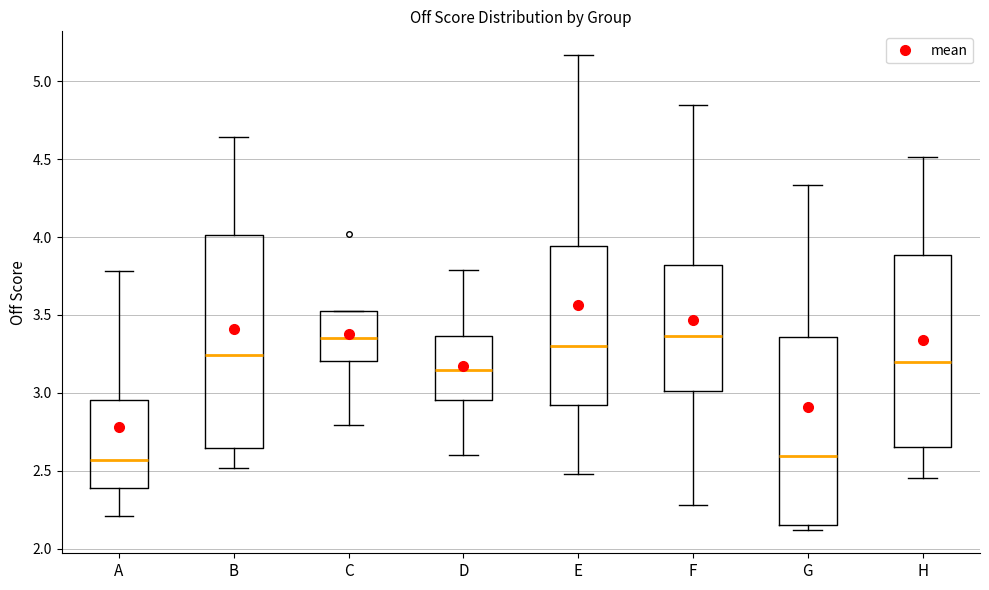

Where does the median line of the box for H sit on the y-axis? The values are not printed on the chart, so give them approximately, as read against the axis.

3.20